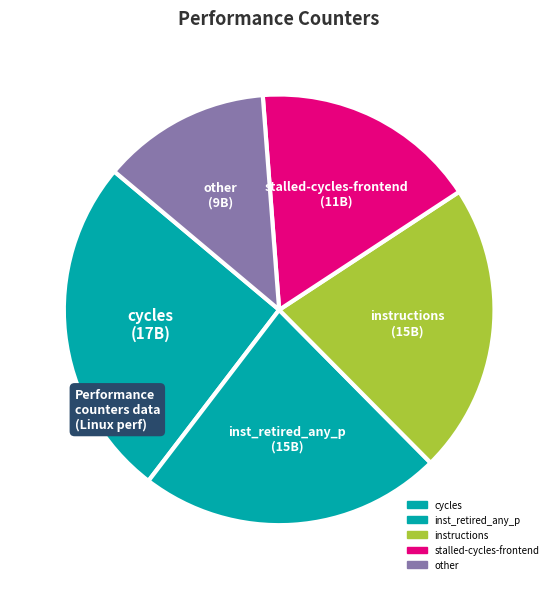

Does instructions account for over 50% of the chart?

No